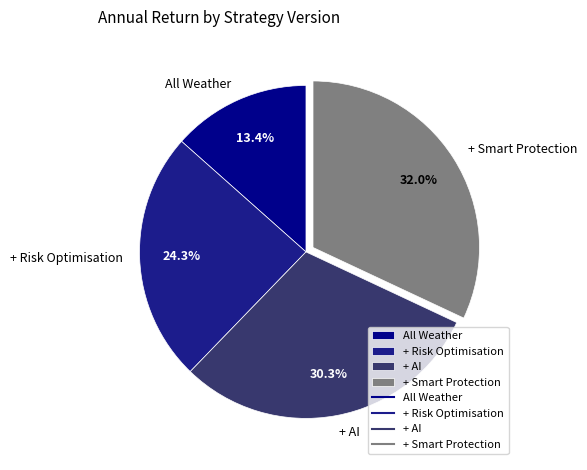

Which category has the smallest portion of the pie?

All Weather